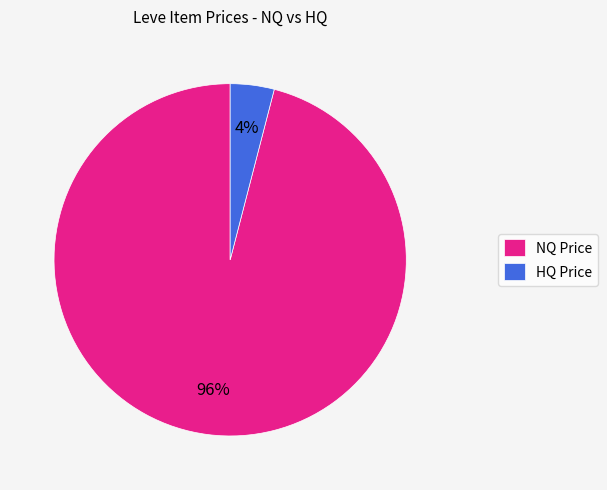

Do HQ Price and NQ Price together represent more than half of the pie?

Yes